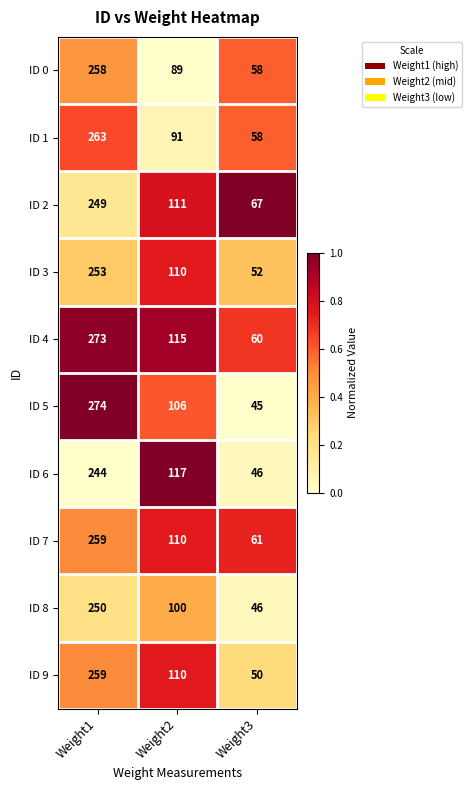

Reading left to right, transcribe all the data shown in this chart.

ID 0: 258	89	58
ID 1: 263	91	58
ID 2: 249	111	67
ID 3: 253	110	52
ID 4: 273	115	60
ID 5: 274	106	45
ID 6: 244	117	46
ID 7: 259	110	61
ID 8: 250	100	46
ID 9: 259	110	50